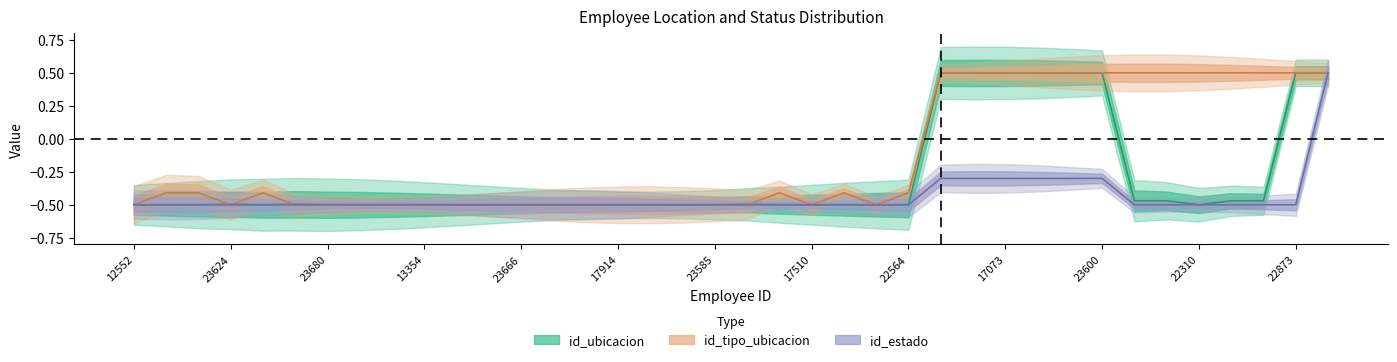

What is the label of the 30th point from the right?

22533